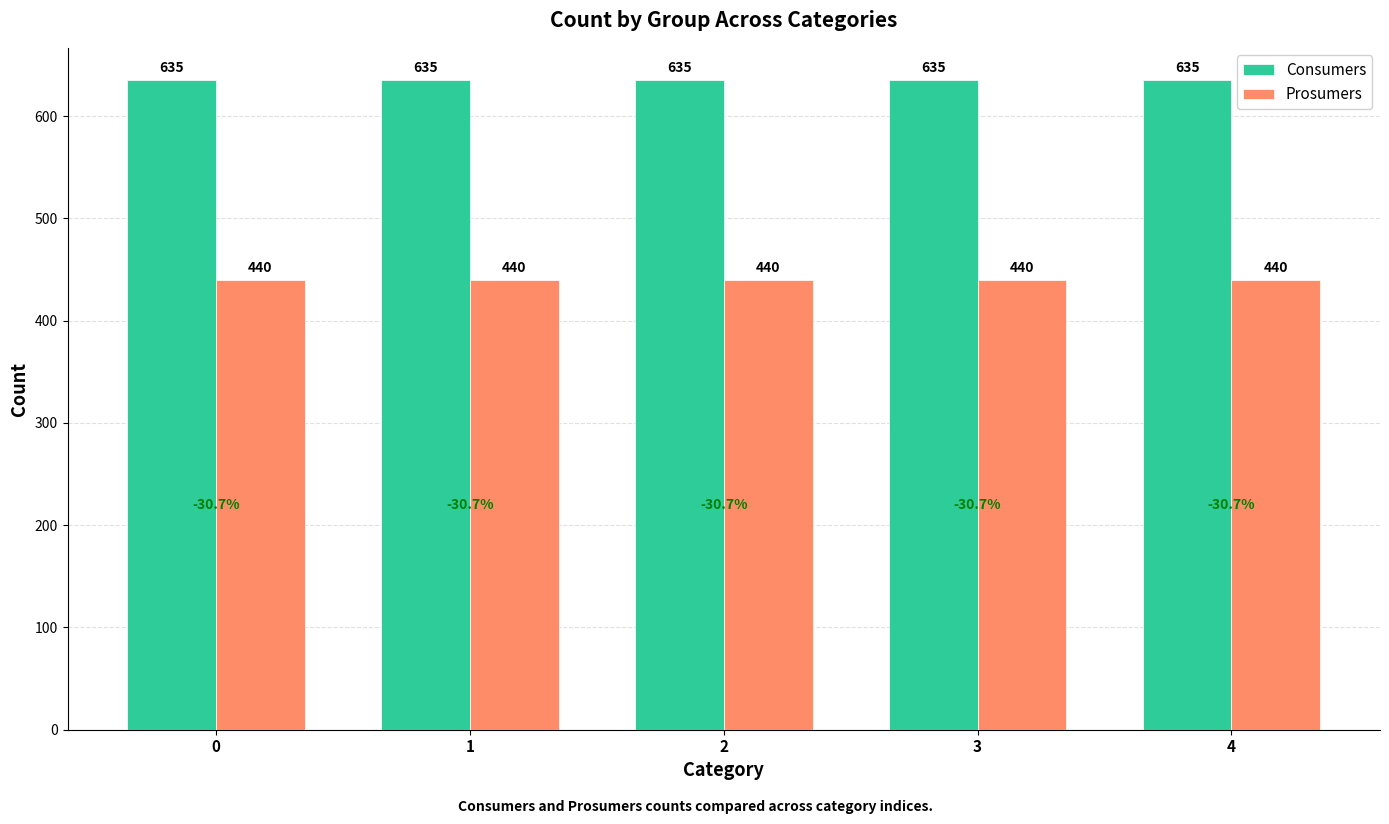

The value of Prosumers at 3 is 653. True or false?

False